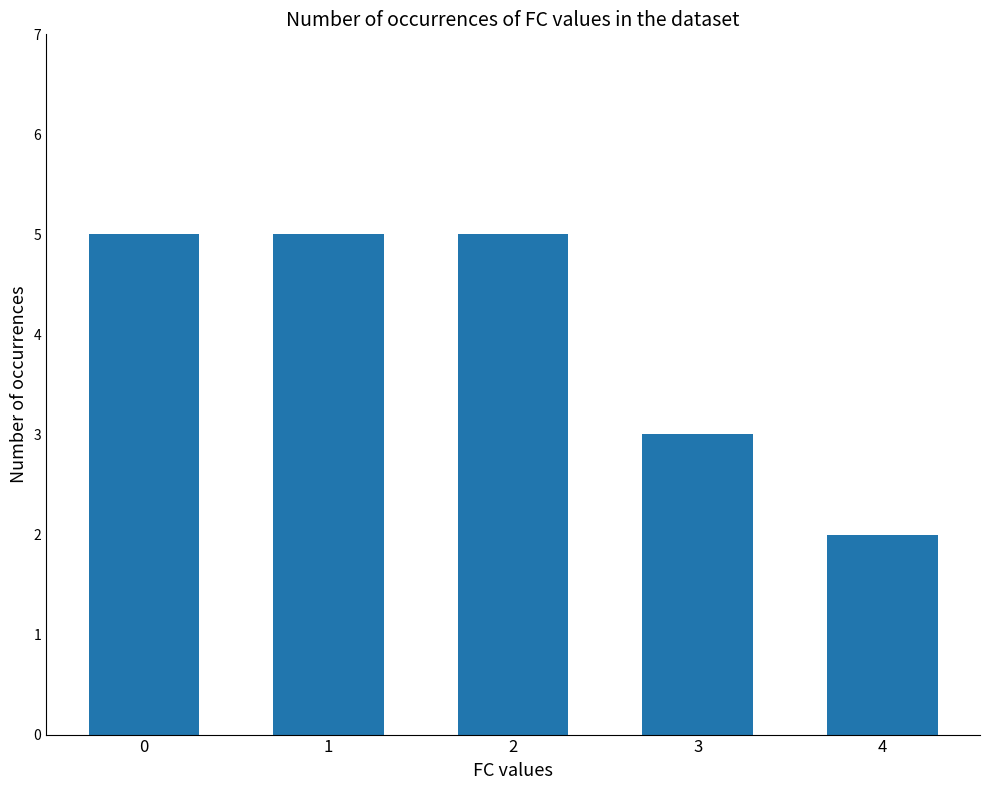

At which category does the chart reach its minimum across all series?

4